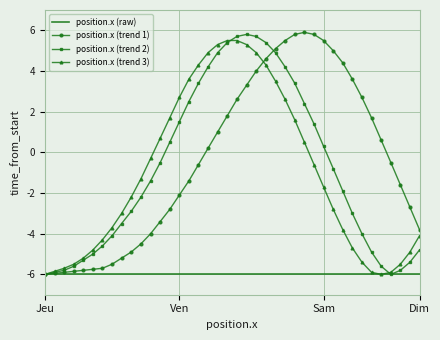

Which series ends up on top after the final intersection of position.x (trend 2) and position.x (trend 1)?

position.x (trend 1)